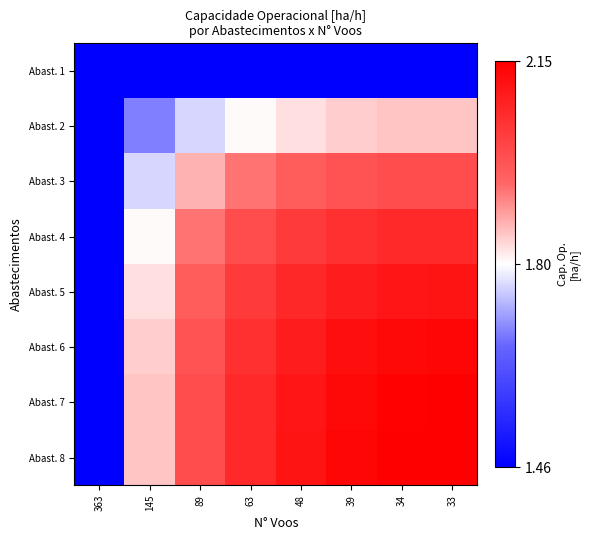

Between 33 and 63, which is larger?

33